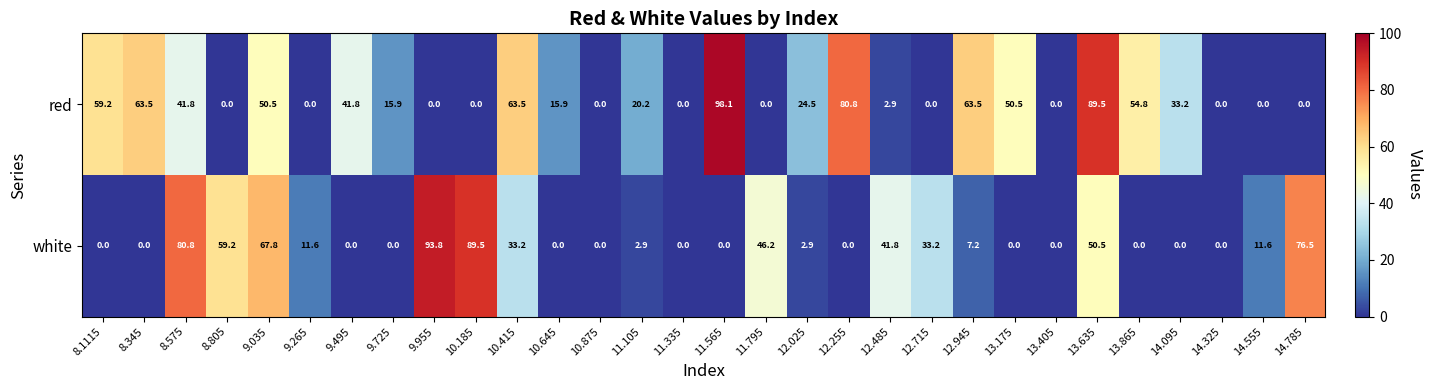

What is the difference between the maximum and minimum values in the white series?

93.8